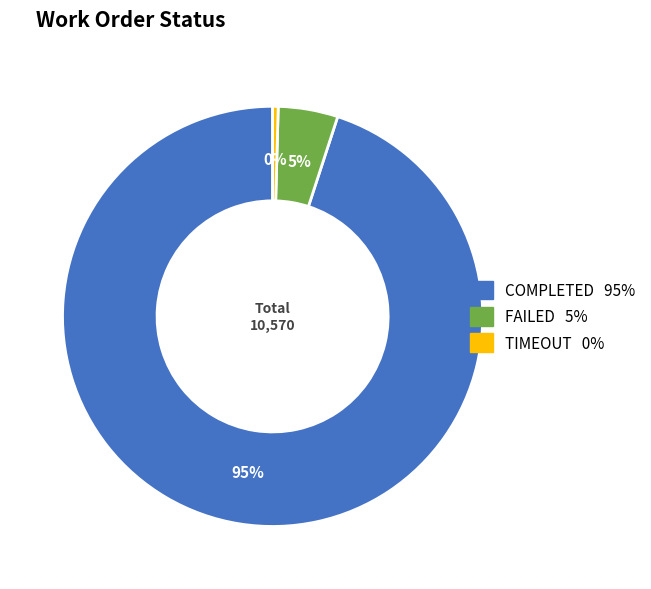

To the nearest percent, what percentage of the pie is FAILED?

5%